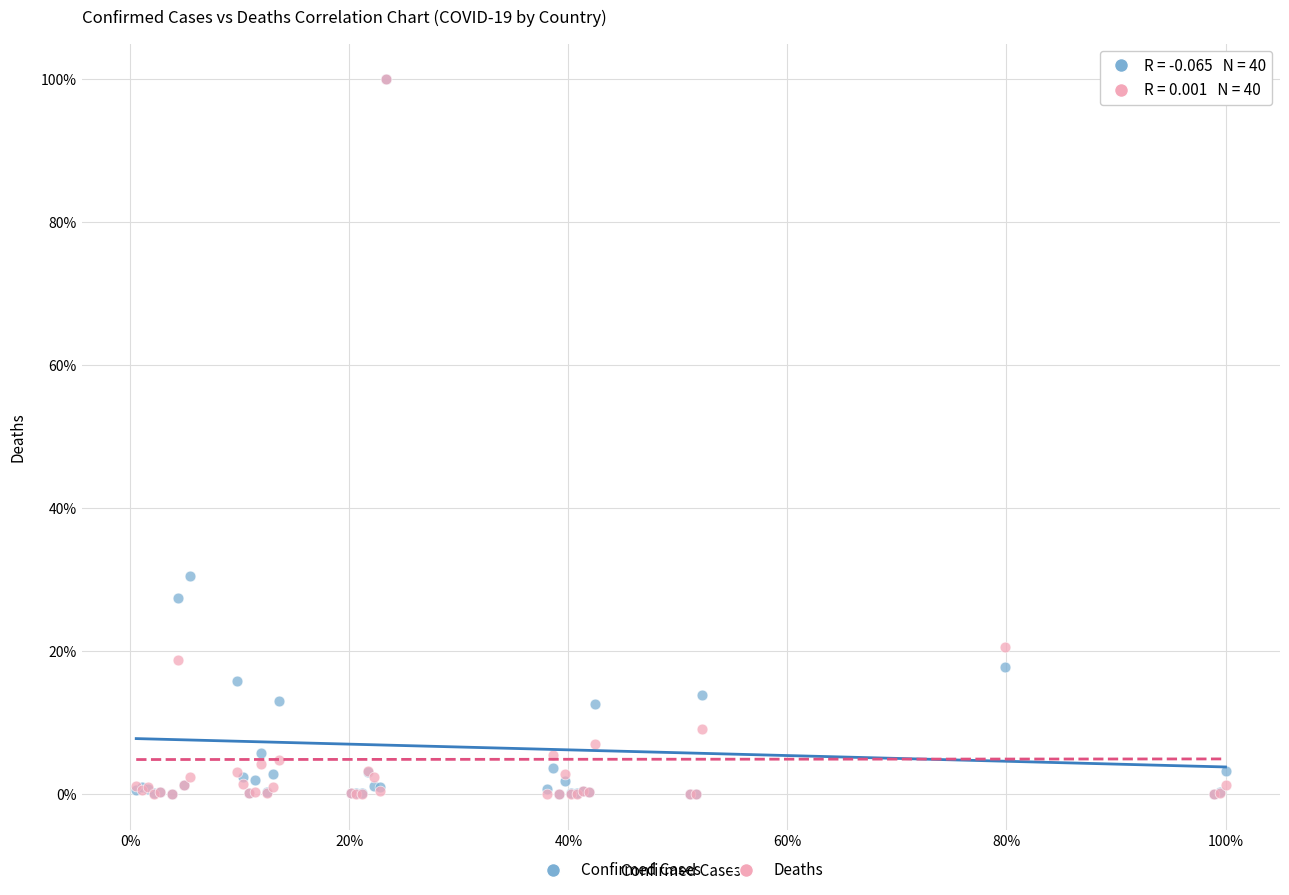

What are all the series names shown in the legend?

Confirmed Cases, Deaths